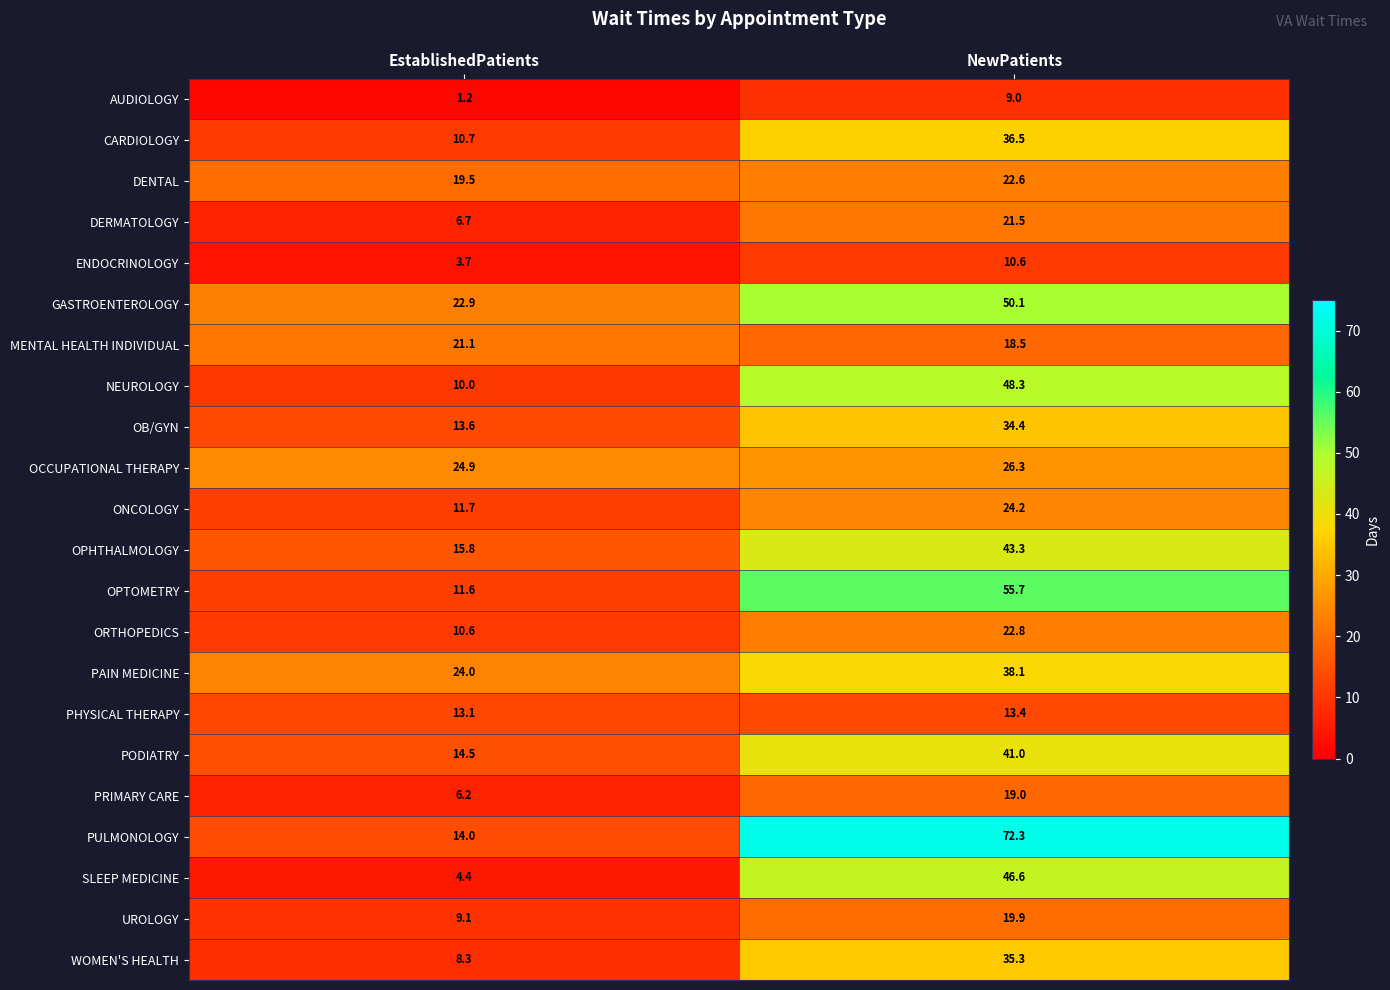

What is the difference between the highest and lowest values at NewPatients?

63.3